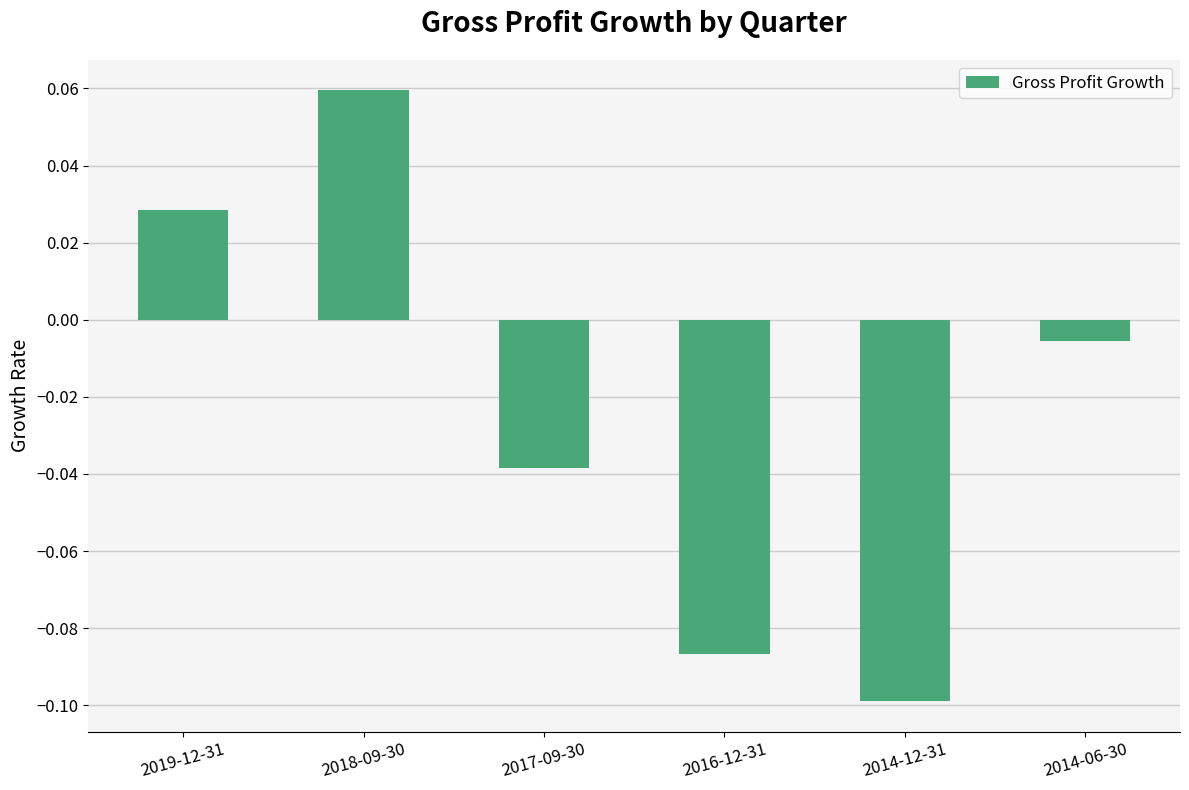

List the labels in order of value, smallest first.

2014-12-31, 2016-12-31, 2017-09-30, 2014-06-30, 2019-12-31, 2018-09-30